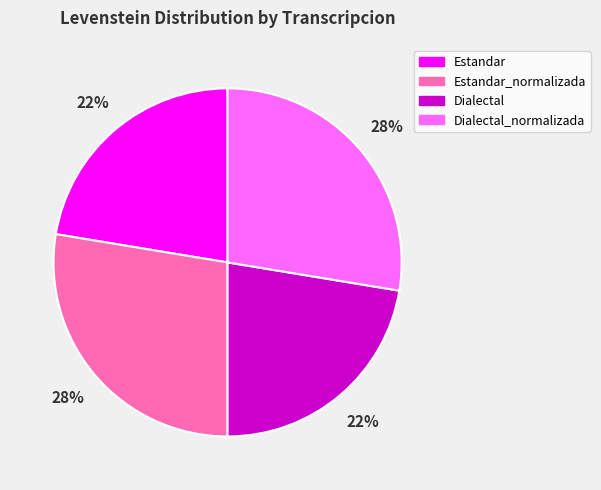

What is the ratio of the value at Dialectal to the value at Dialectal_normalizada?

0.8